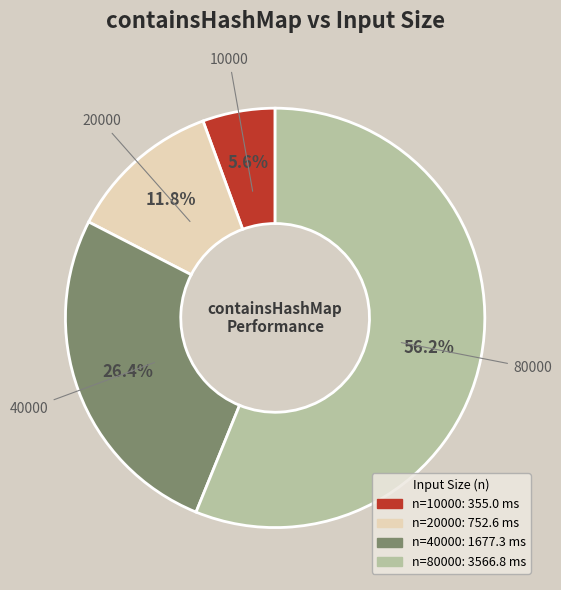

Does any single category account for the majority?

Yes